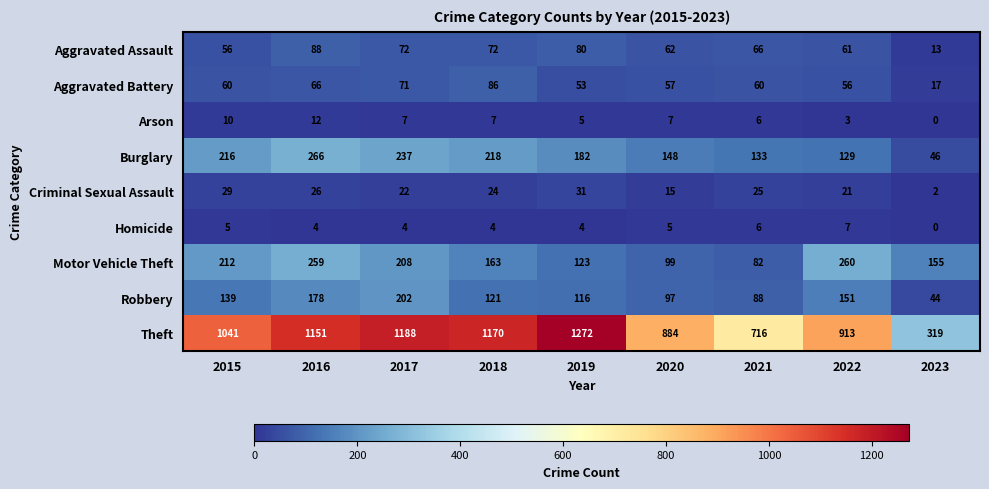

The Aggravated Battery series shows 71 at 2017. True or false?

True